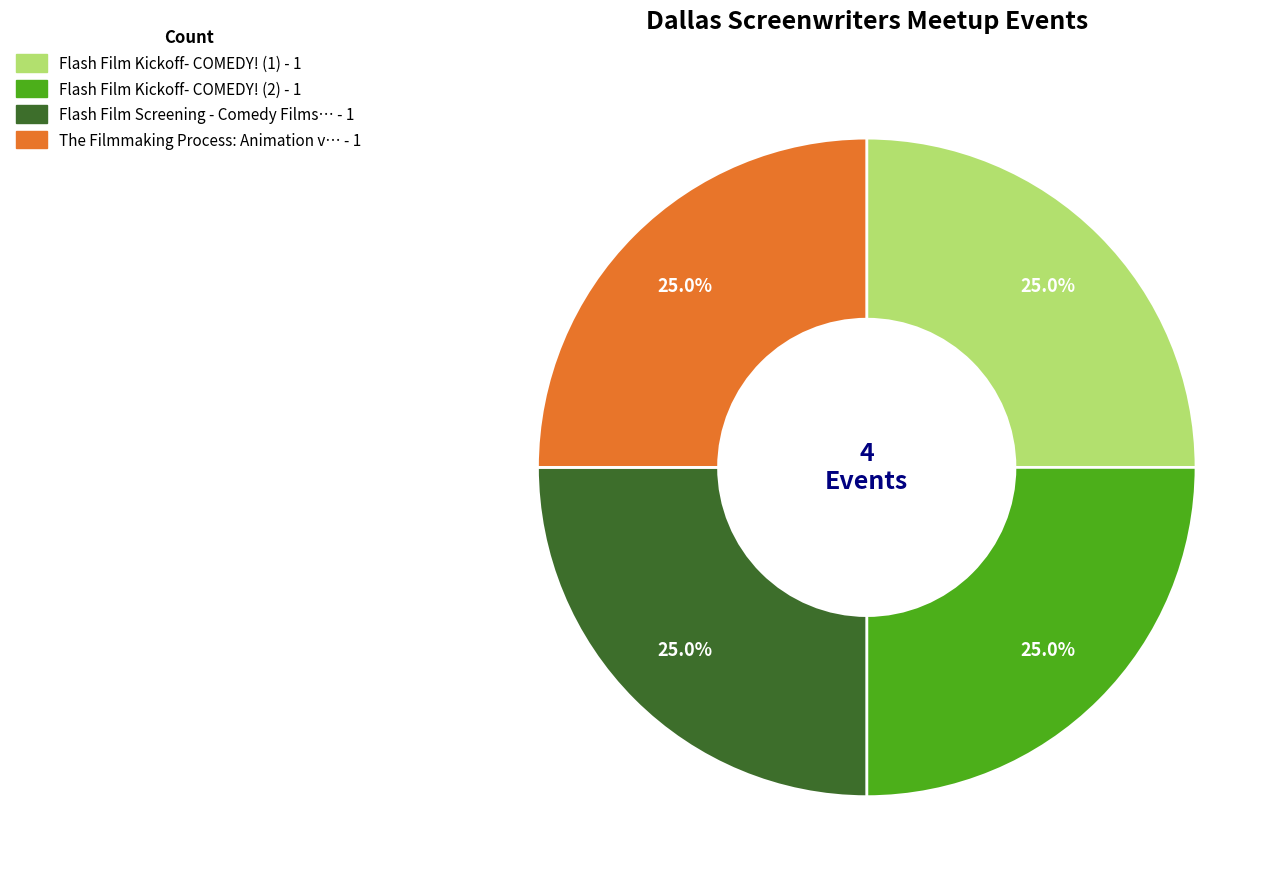

How many slices are in this pie chart?

4